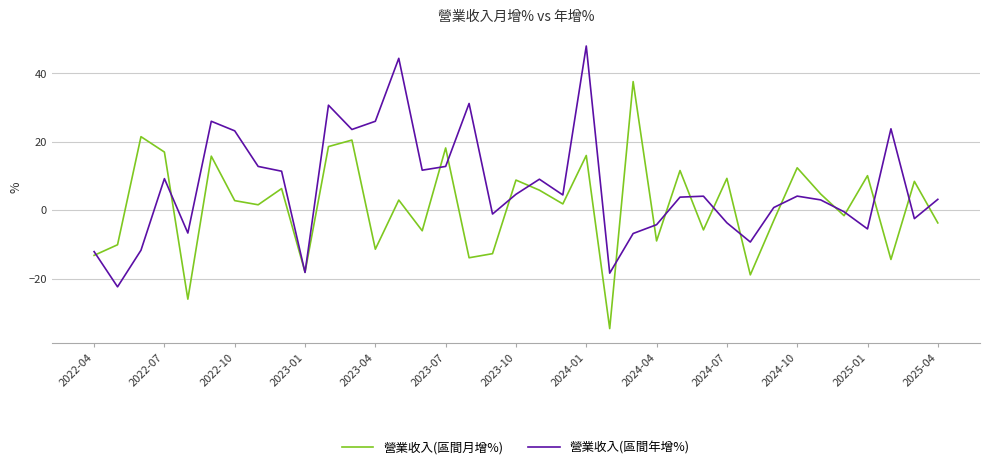

Does the chart have visible grid lines?

Yes